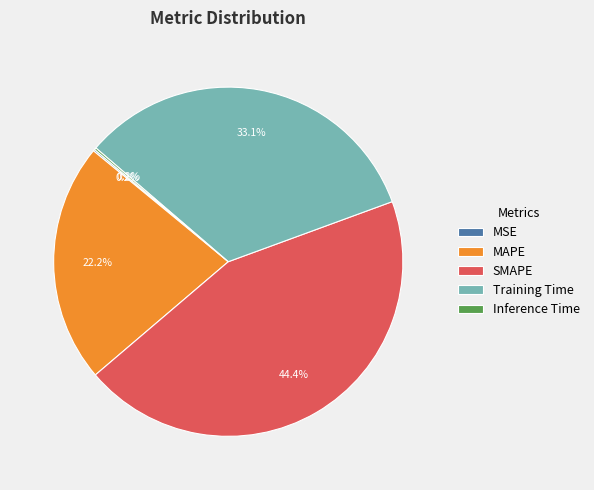

Which slice is the largest?

SMAPE